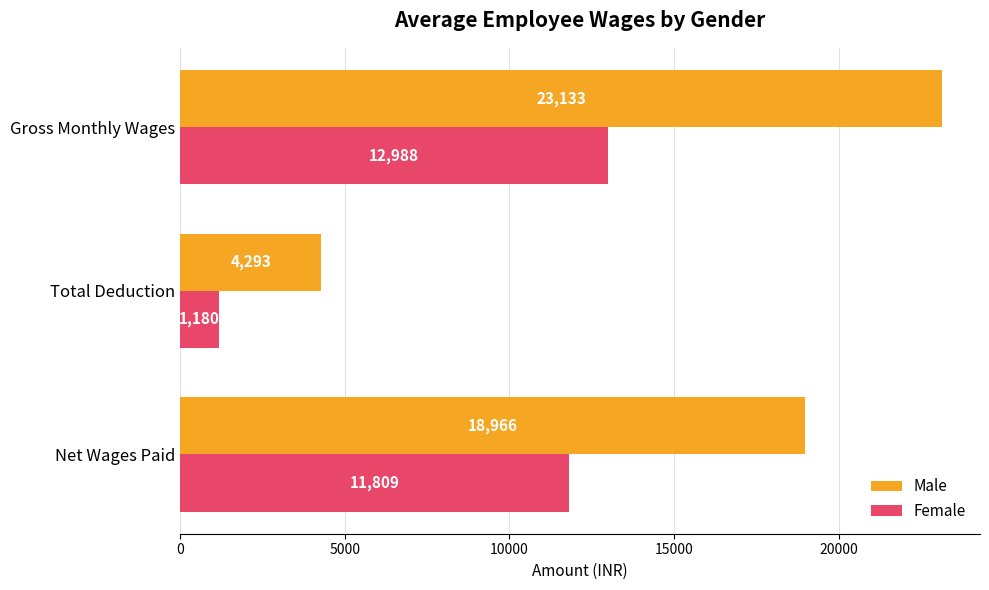

Count the number of categories in the chart.

3